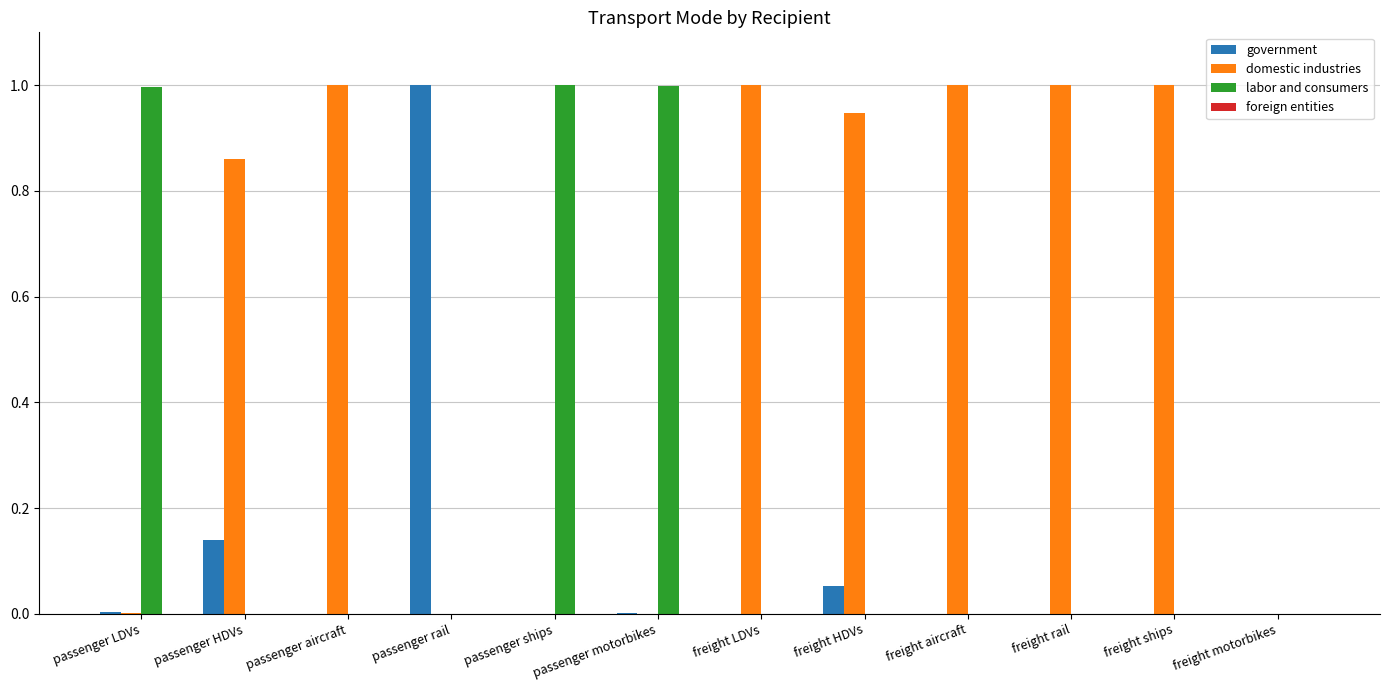

Is it true that domestic industries equals -0.4 at passenger motorbikes?

False